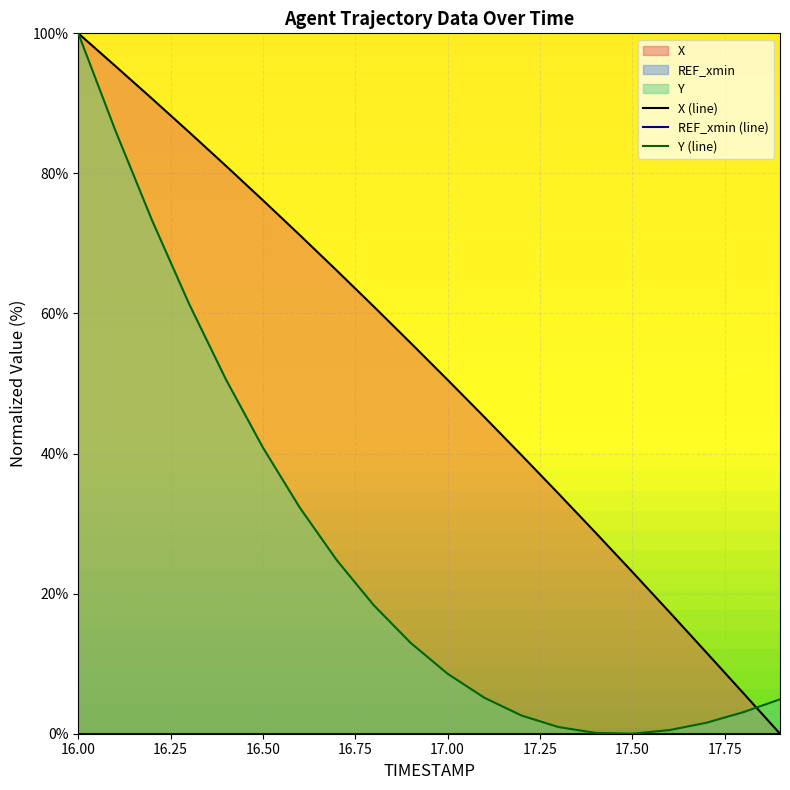

Reading left to right, transcribe all the data shown in this chart.

X: 16.0=100.0	16.1=95.3	16.2=90.7	16.3=85.9	16.4=81.1	16.5=76.2	16.6=71.2	16.7=66.1	16.8=61.0	16.9=55.8	17.0=50.5	17.1=45.2	17.2=39.8	17.3=34.3	17.4=28.7	17.5=23.1	17.6=17.4	17.7=11.6	17.8=5.8	17.9=0.0
Y: 16.0=100.0	16.1=86.2	16.2=73.3	16.3=61.4	16.4=50.6	16.5=40.9	16.6=32.3	16.7=24.8	16.8=18.3	16.9=13.0	17.0=8.6	17.1=5.1	17.2=2.6	17.3=1.0	17.4=0.1	17.5=0.0	17.6=0.5	17.7=1.6	17.8=3.1	17.9=4.9